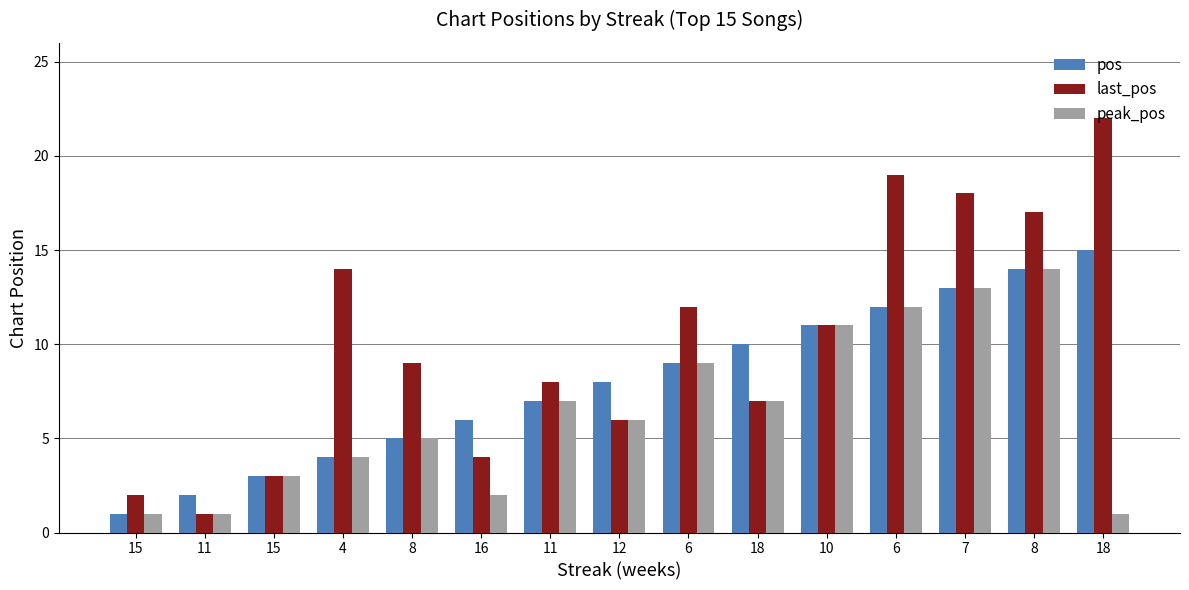

Rank the categories by pos value from highest to lowest.

18, 8, 7, 6, 10, 18, 6, 12, 11, 16, 8, 4, 15, 11, 15